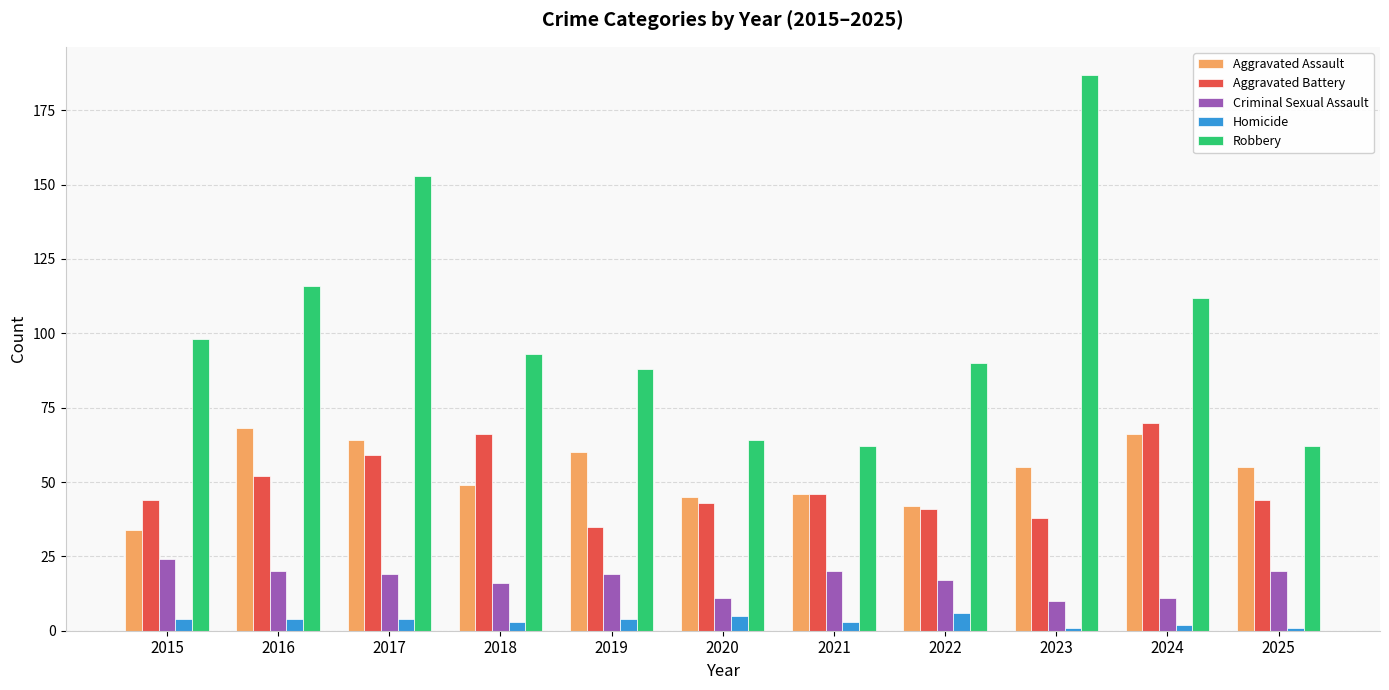

Which category has the highest value across all series?

2023